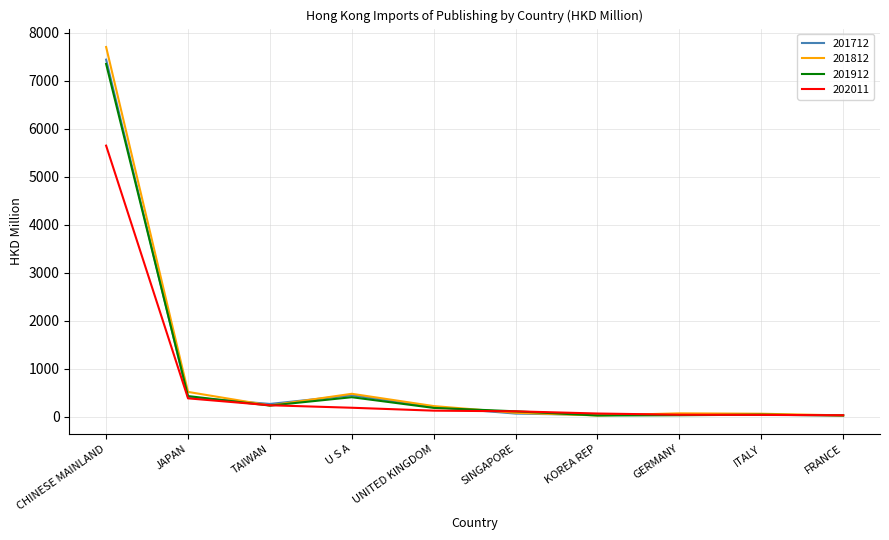

At which category is the sum across all series the highest?

CHINESE MAINLAND